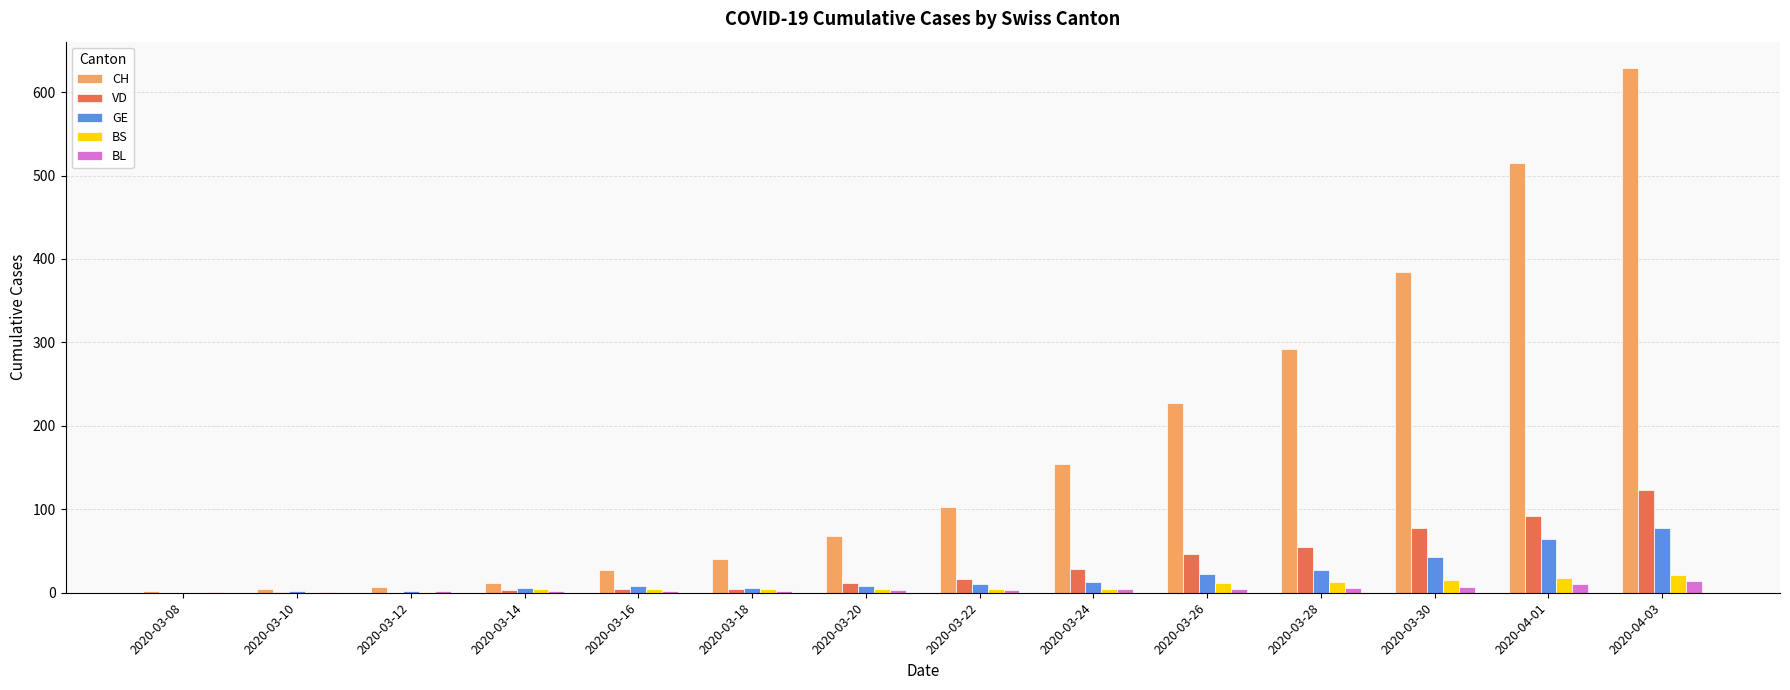

How many categories are shown in the chart?

14